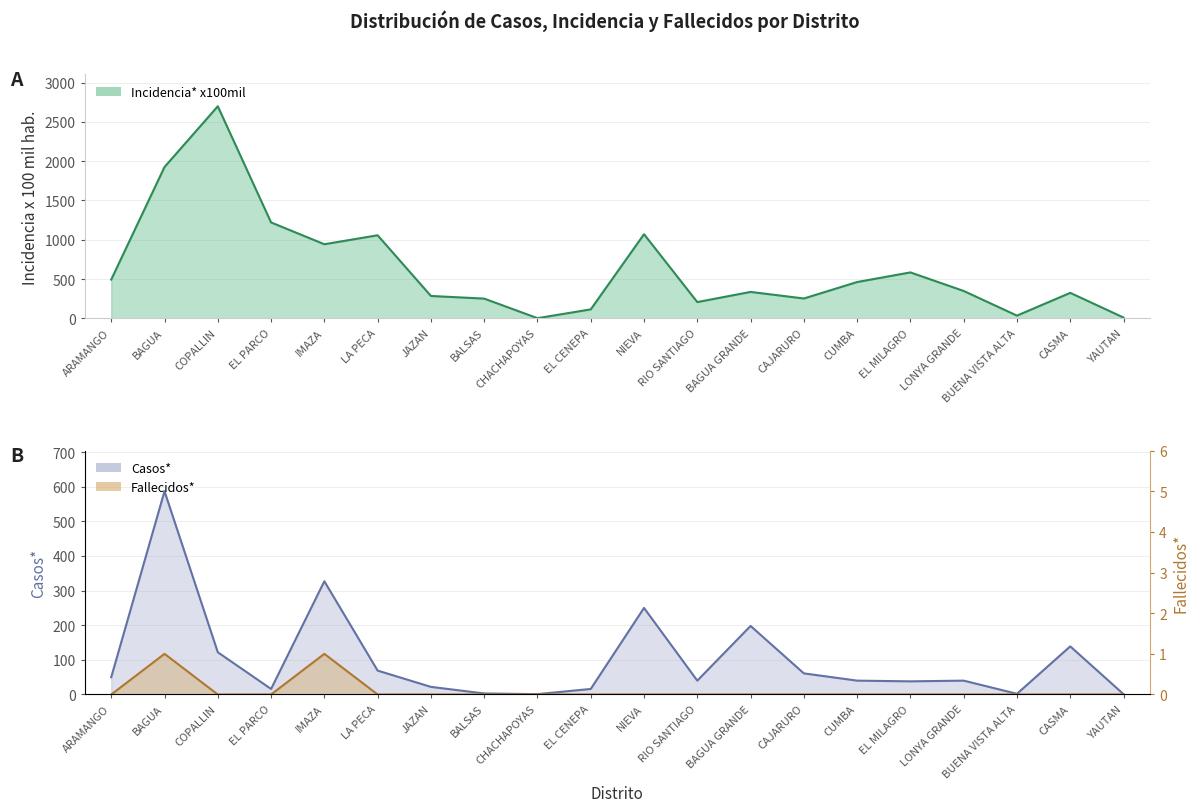

How many values in Fallecidos* are above zero?

2